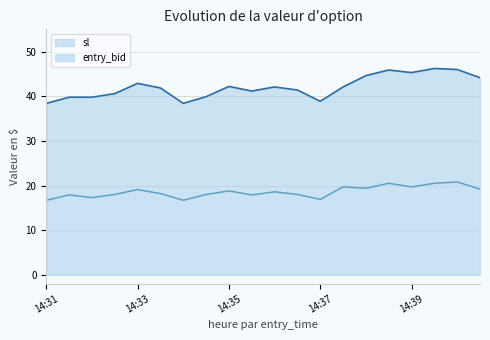

Does the chart display data point markers on the line(s)?

No